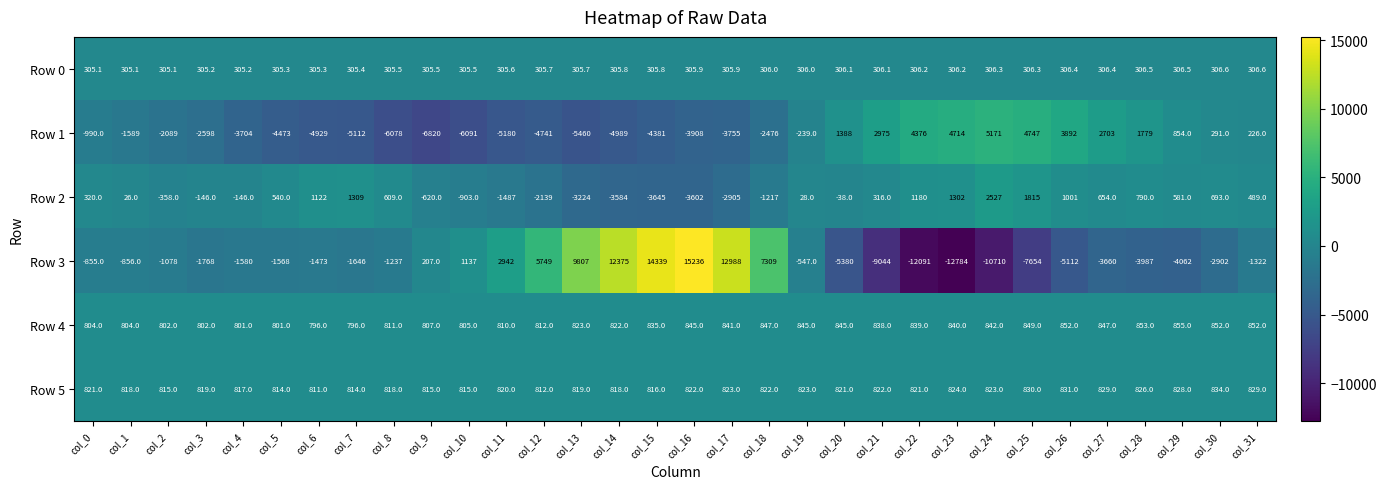

The value of Row 3 at col_27 is -3660.0. True or false?

True